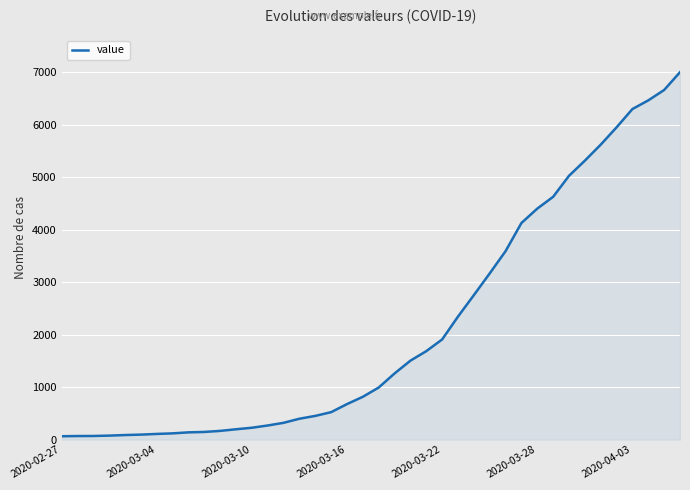

What is the greatest value displayed?

7003